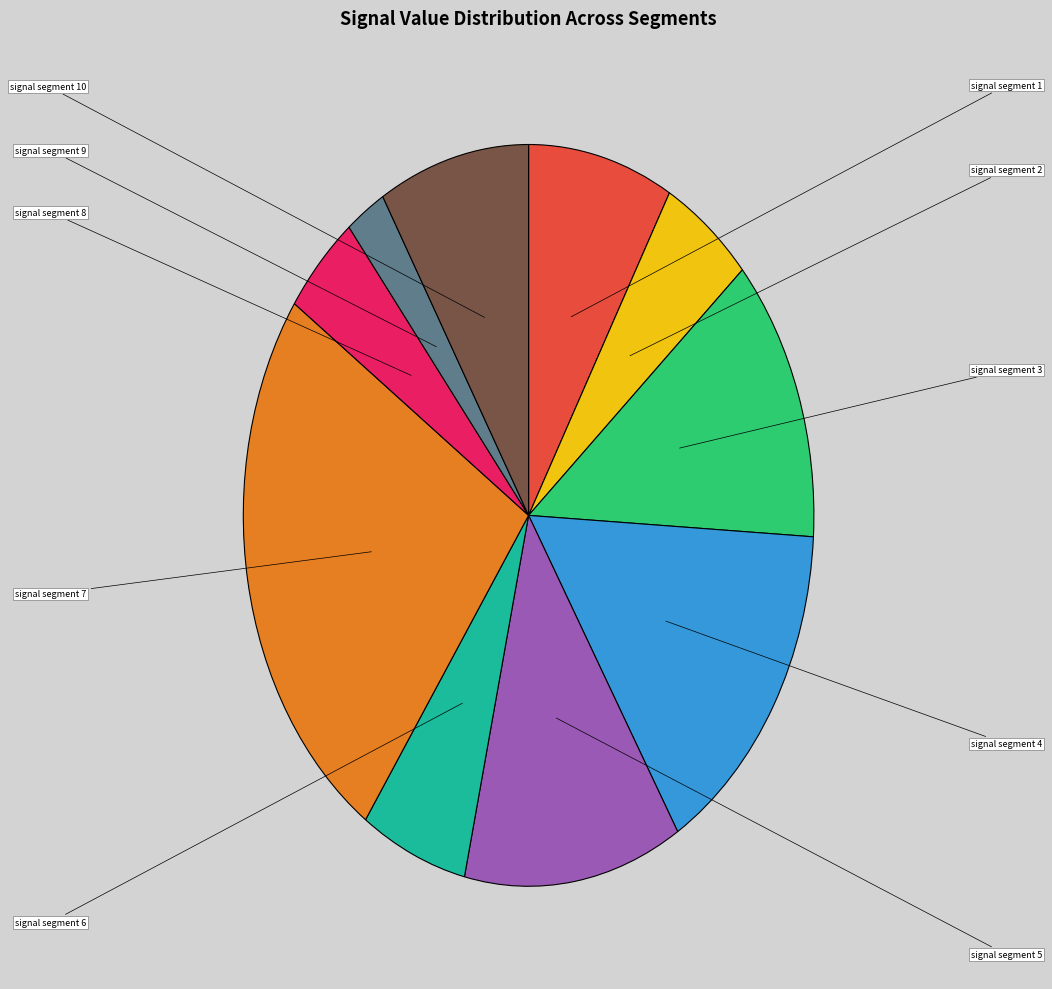

To the nearest percent, what is the difference between the signal segment 2 and signal segment 7 slice percentages?

20%